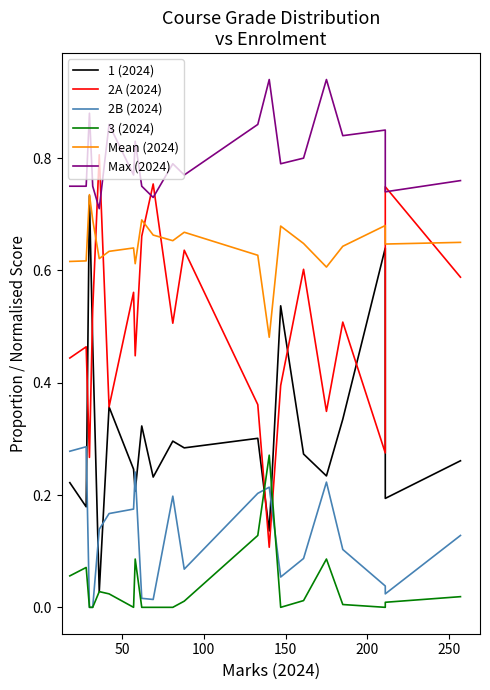

What is the spread (max minus min) of values at 150?

0.8